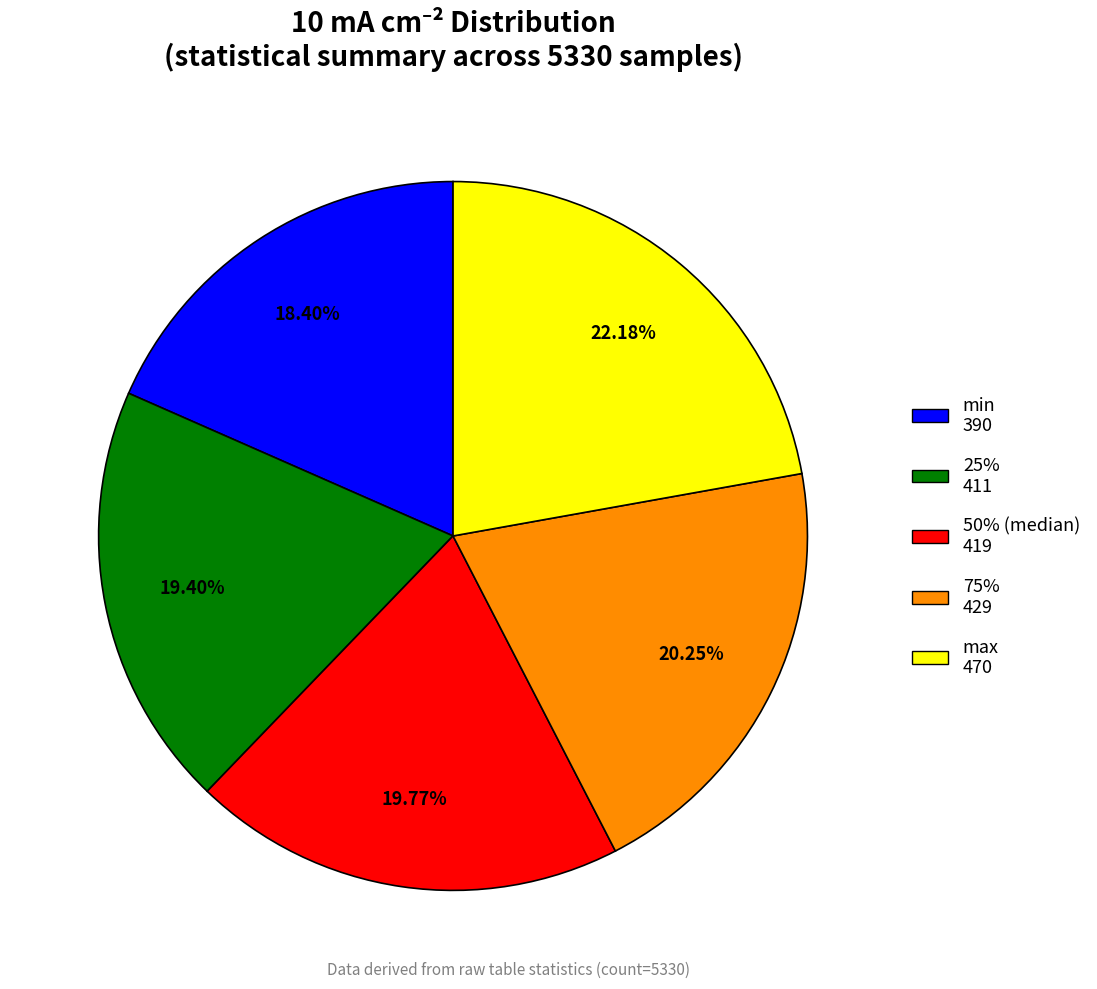

Approximately how many times larger is the value at 50% (median) 419 compared to 25% 411?

1.0